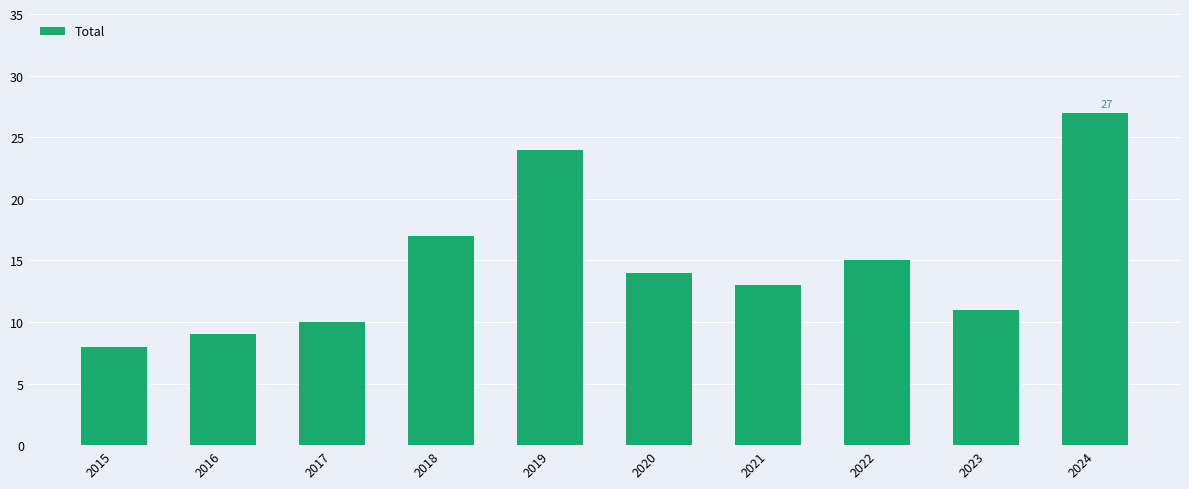

Rank the categories by value from lowest to highest.

2015, 2016, 2017, 2023, 2021, 2020, 2022, 2018, 2019, 2024